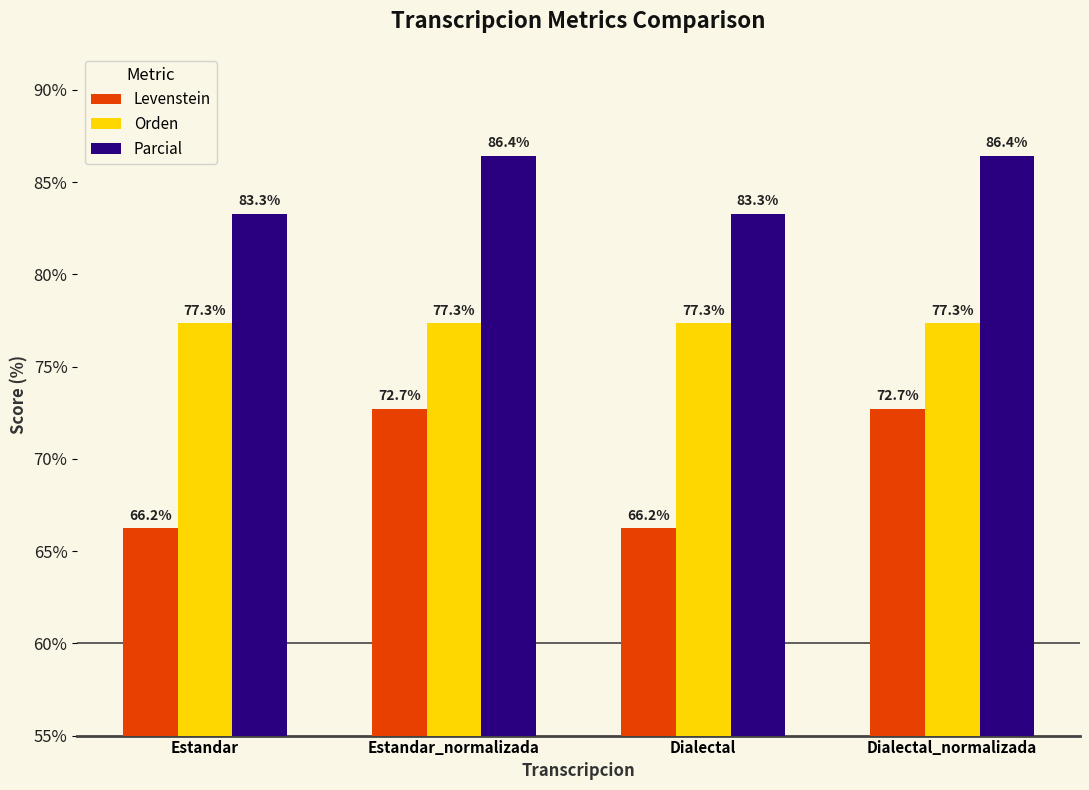

What is the label of the 2nd bar from the left?

Estandar_normalizada